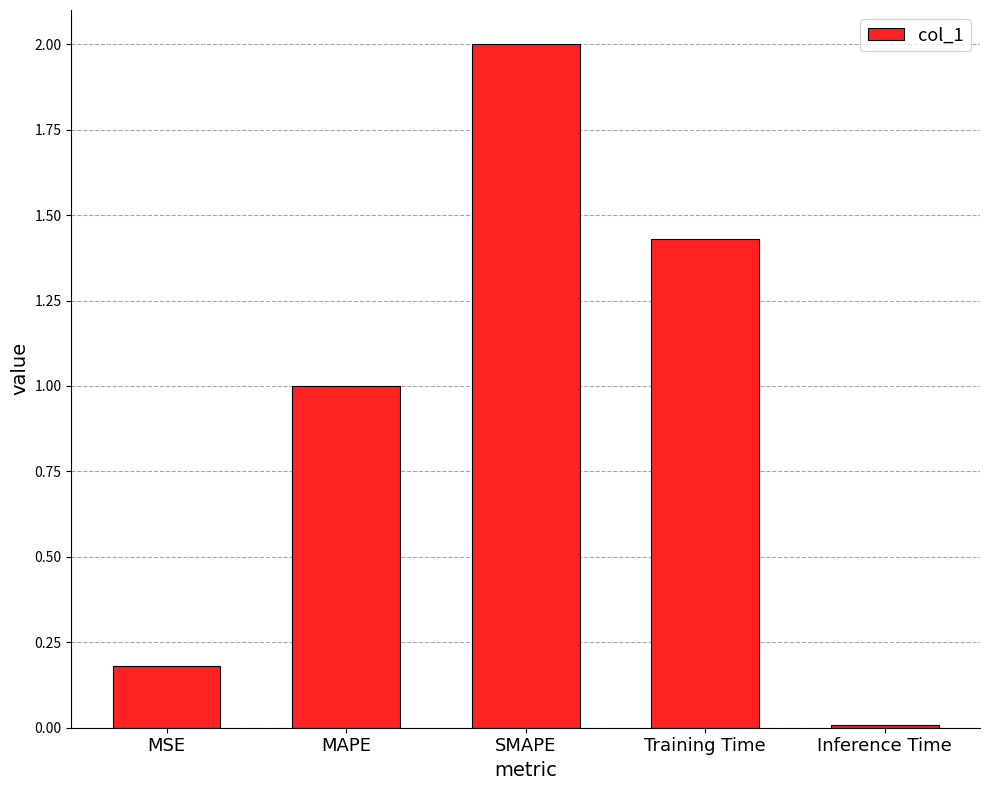

What is the ratio of the value at Training Time to the value at SMAPE?

0.7